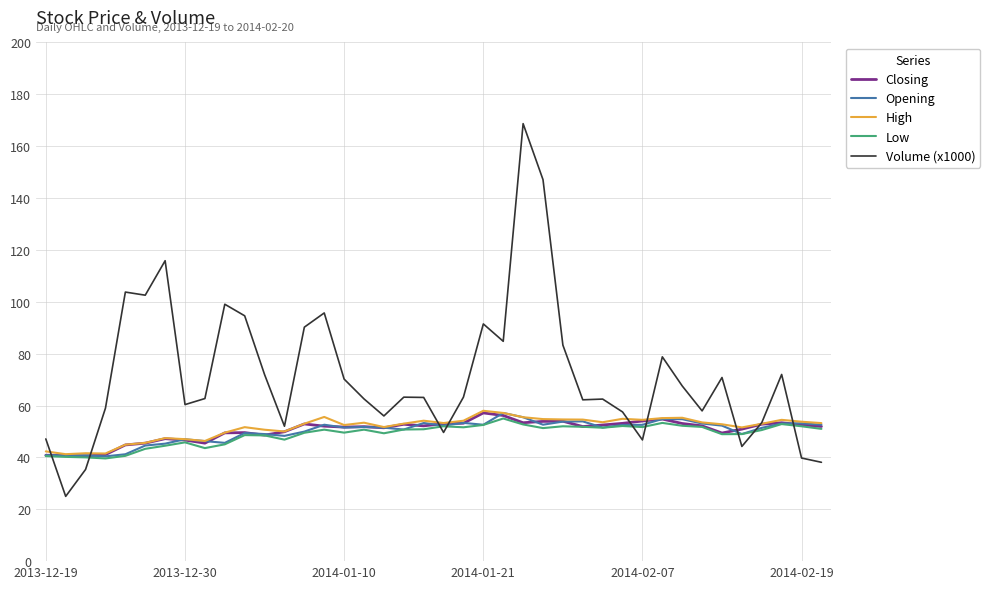

Which series has the largest total across all categories?

Volume (x1000)